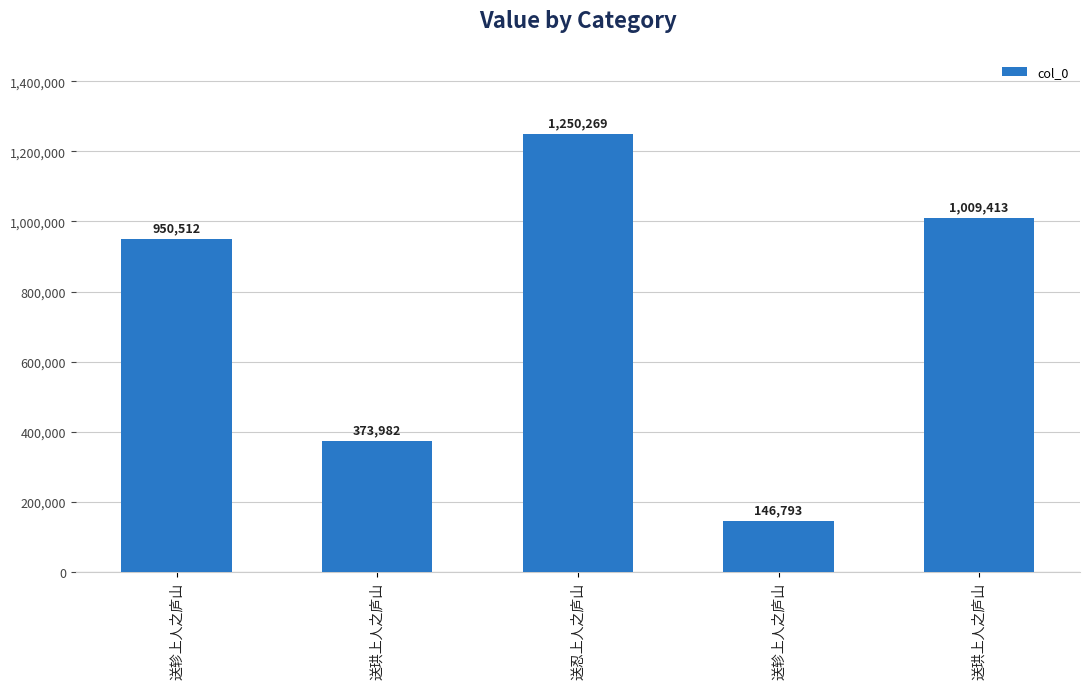

Are the bars grouped side by side (vs. stacked)?

No